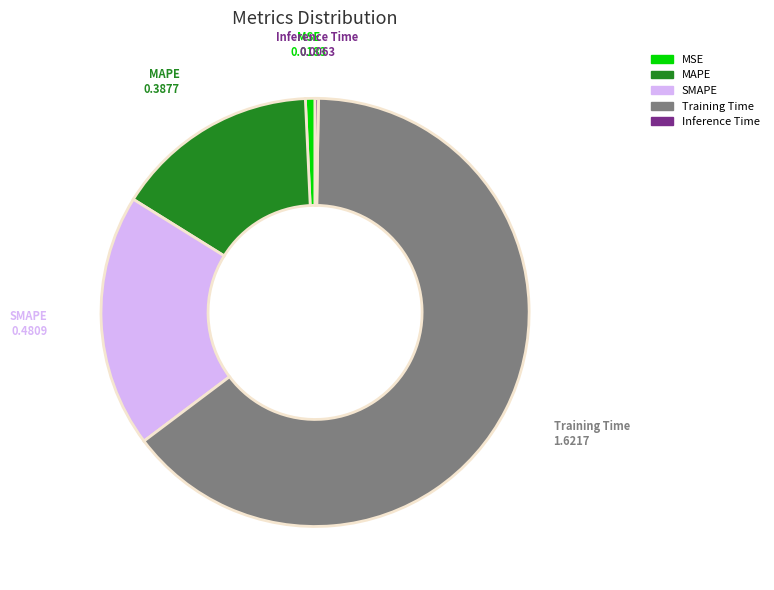

Is the sum of SMAPE and Training Time greater than half?

Yes